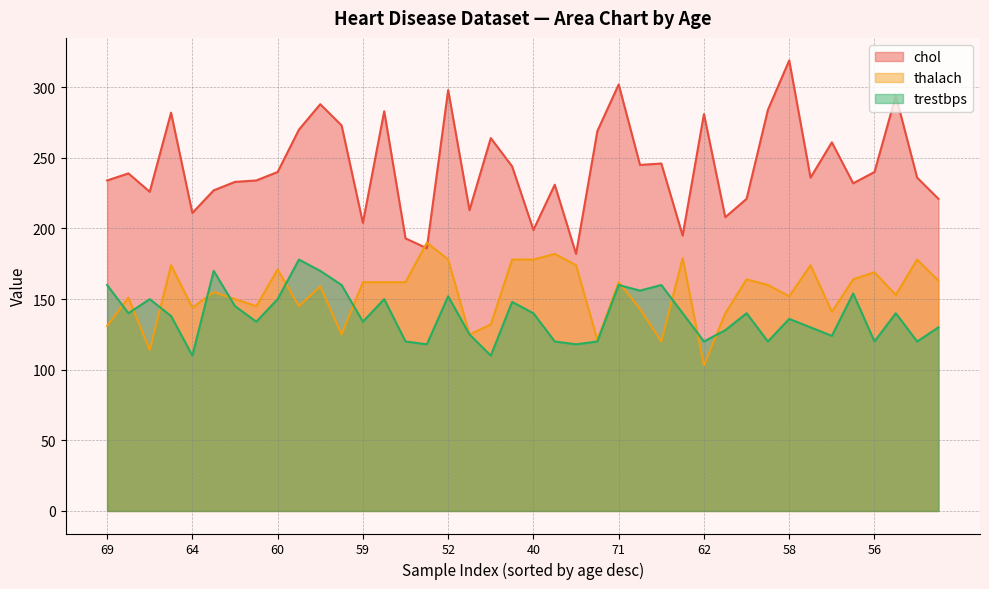

How many data points does each series have?

40